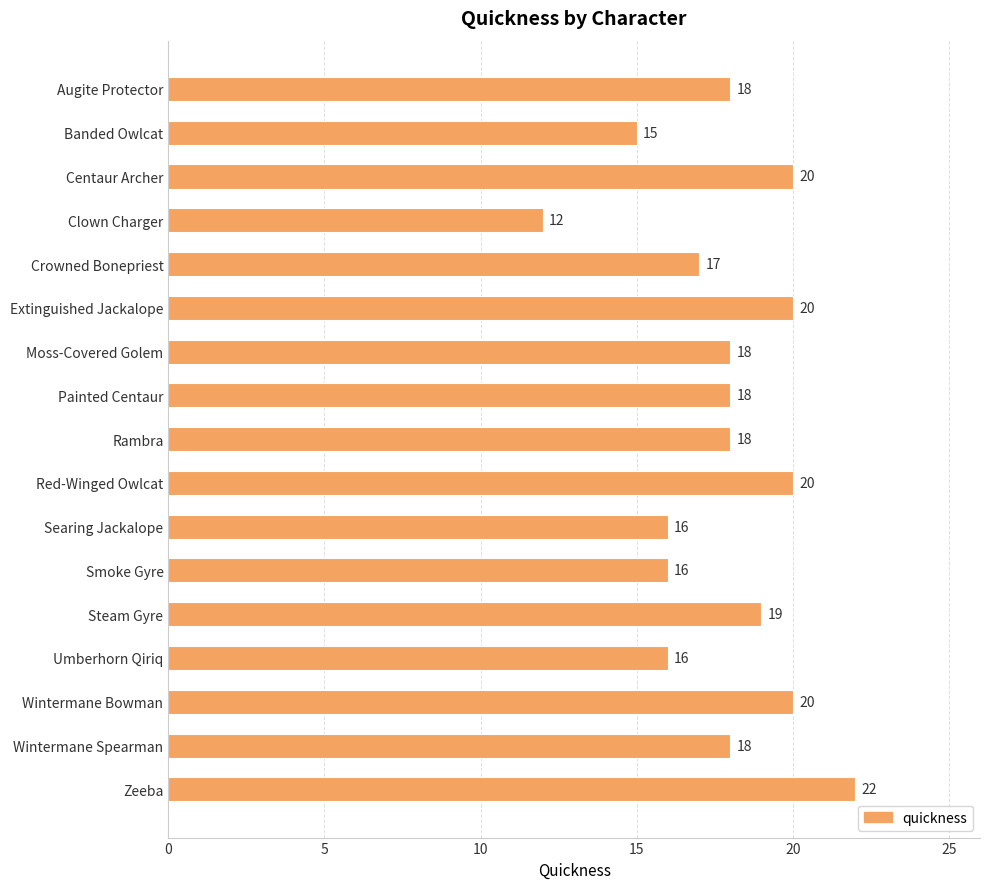

The chart shows a value of 20 at Red-Winged Owlcat. True or false?

True